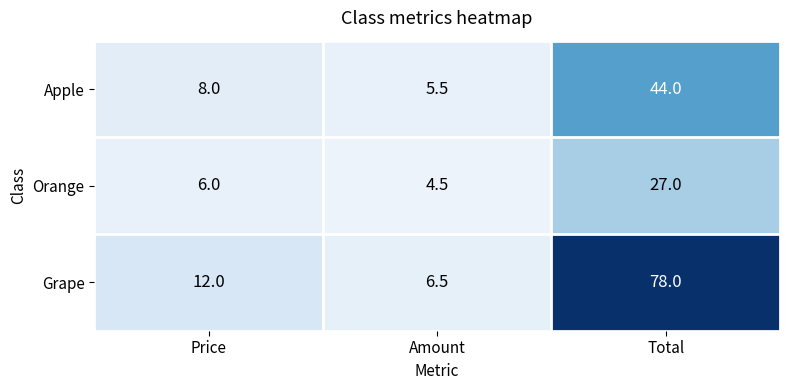

Between Price and Total, which series saw the biggest shift?

Grape